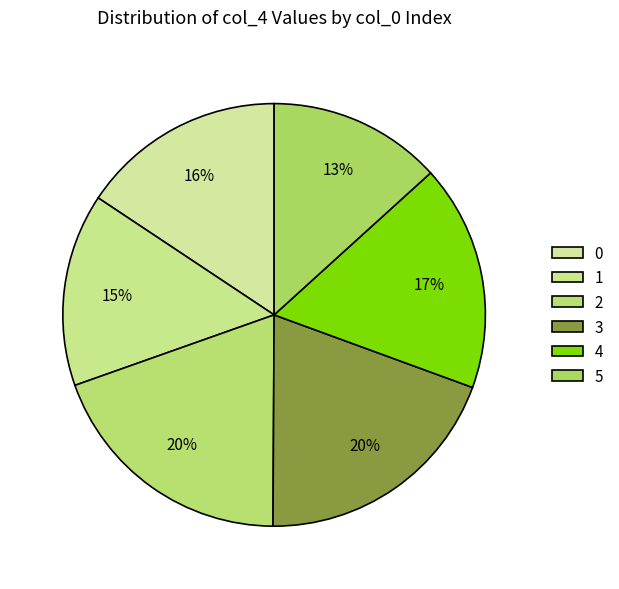

How many segments does this pie chart have?

6